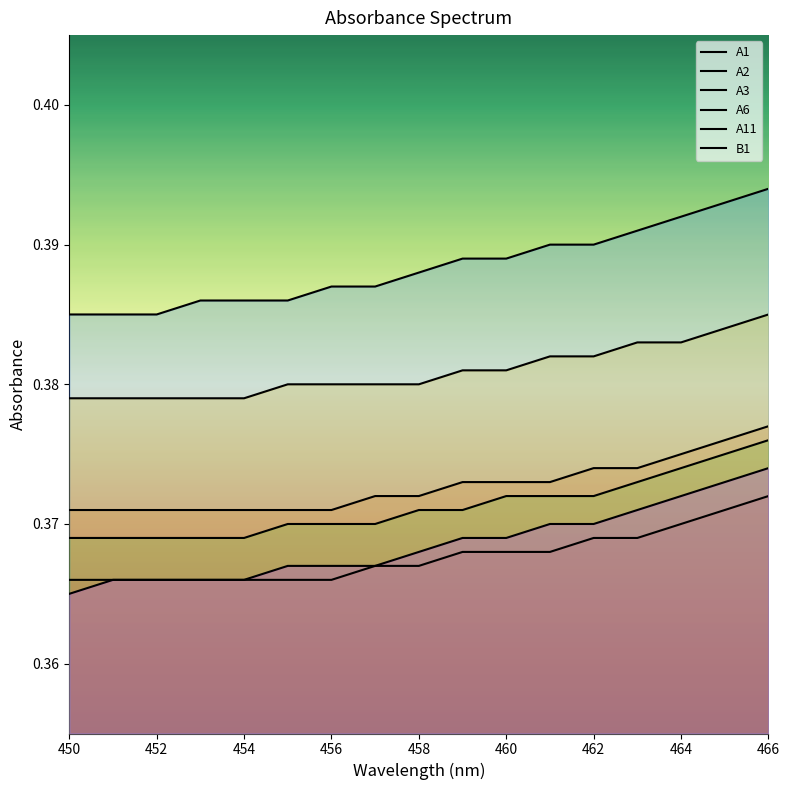

What is the approximate value of A1 at 458?

0.4